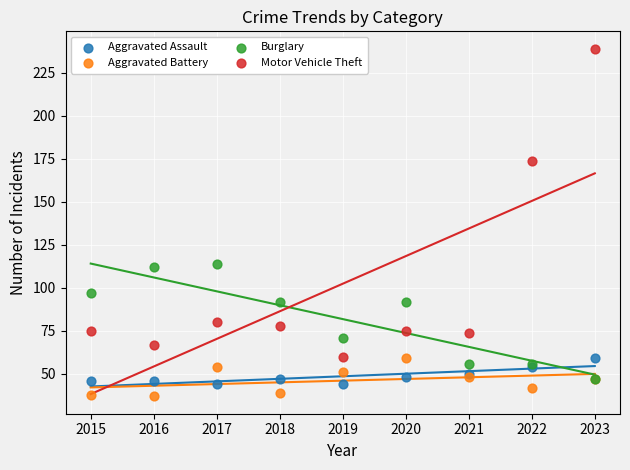

In the Motor Vehicle Theft series, what Y value is closest to 149?

174